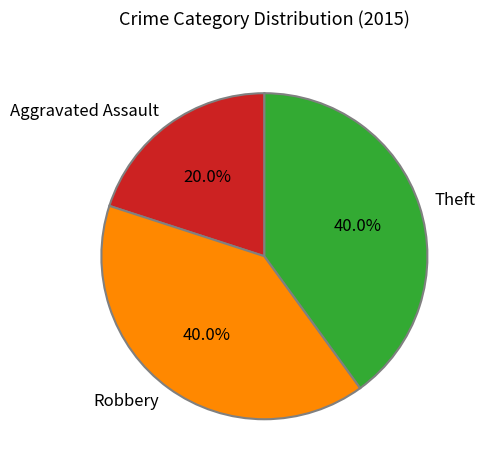

Approximately how many times larger is the value at Robbery compared to Aggravated Assault?

2.0